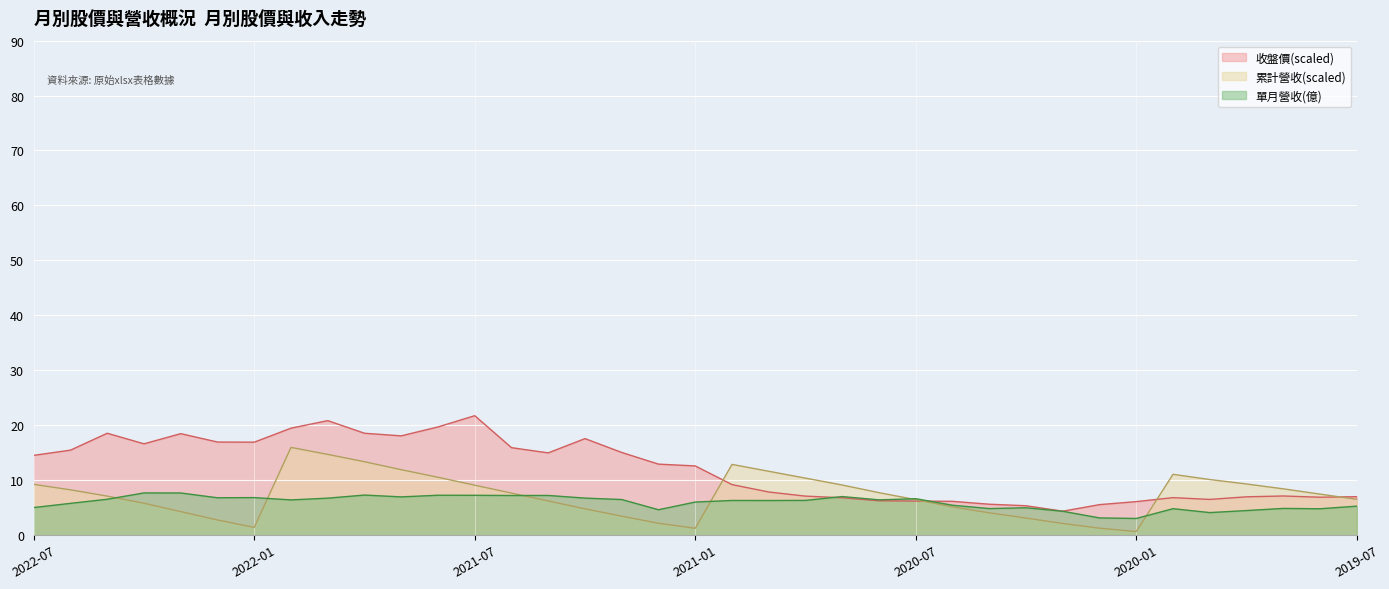

True or false: 收盤價 has a value of 21.7 at 2021-07.

True